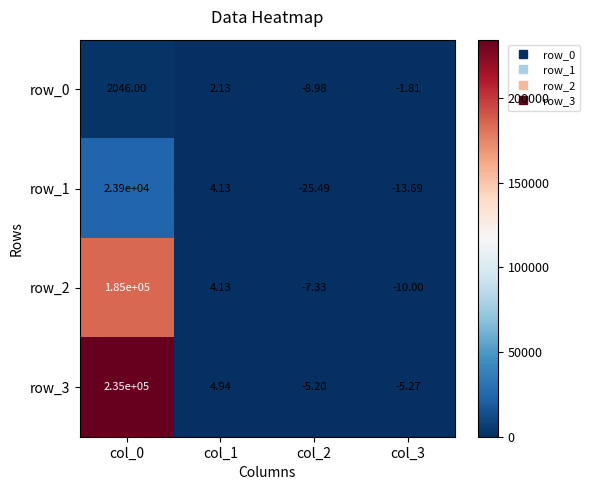

Between col_2 and col_3, which series saw the biggest shift?

row_1